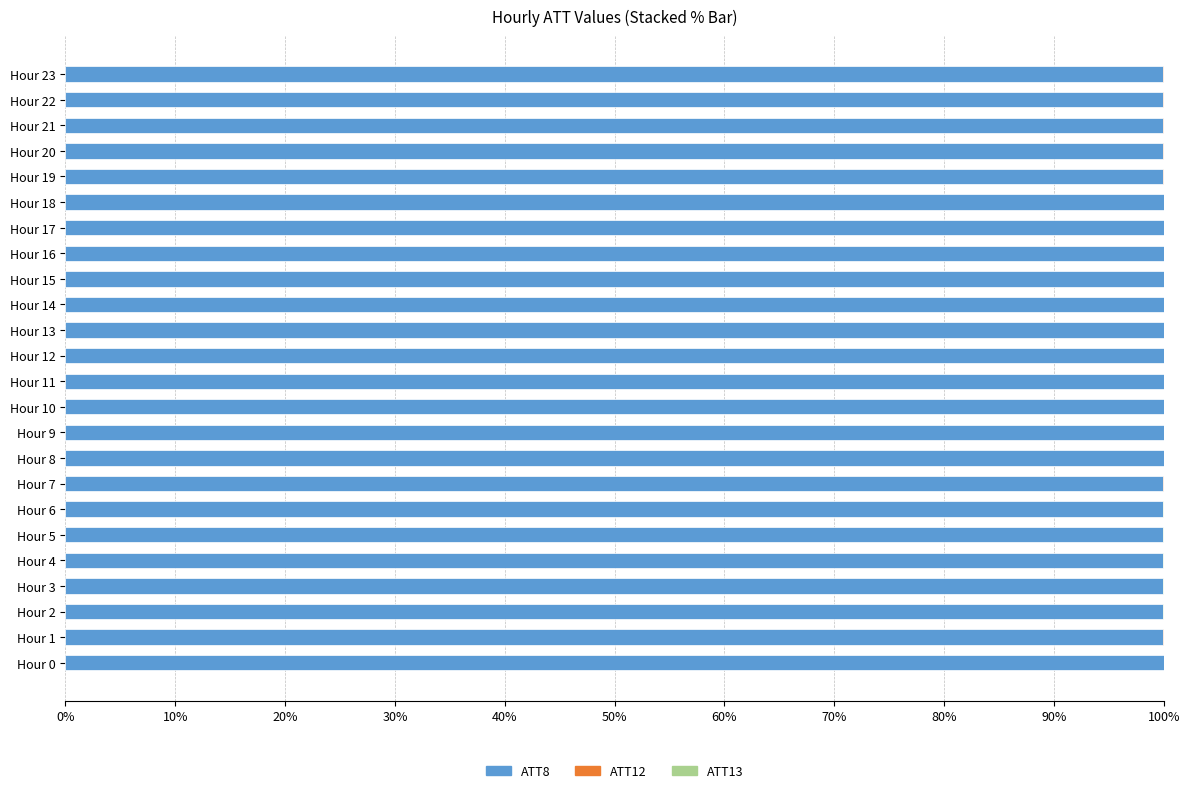

The ATT8 series shows 100.0 at Hour 19. True or false?

True